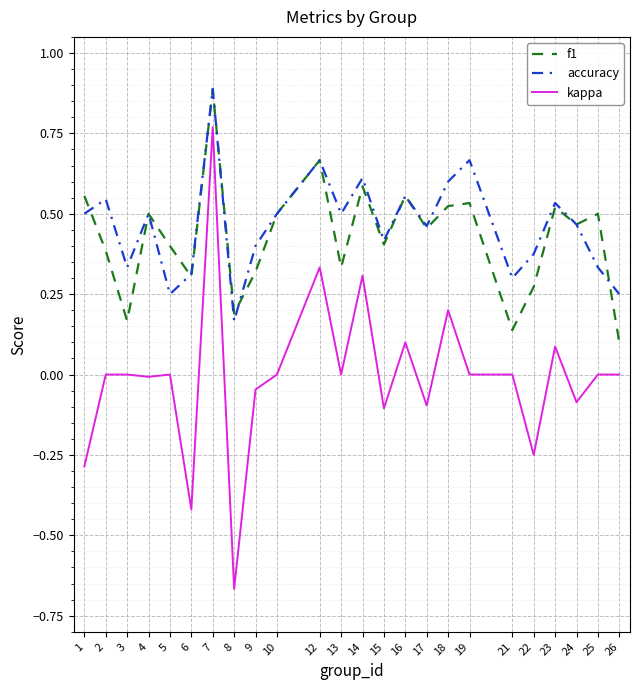

At 13, list the series in order from largest to smallest.

accuracy, f1, kappa